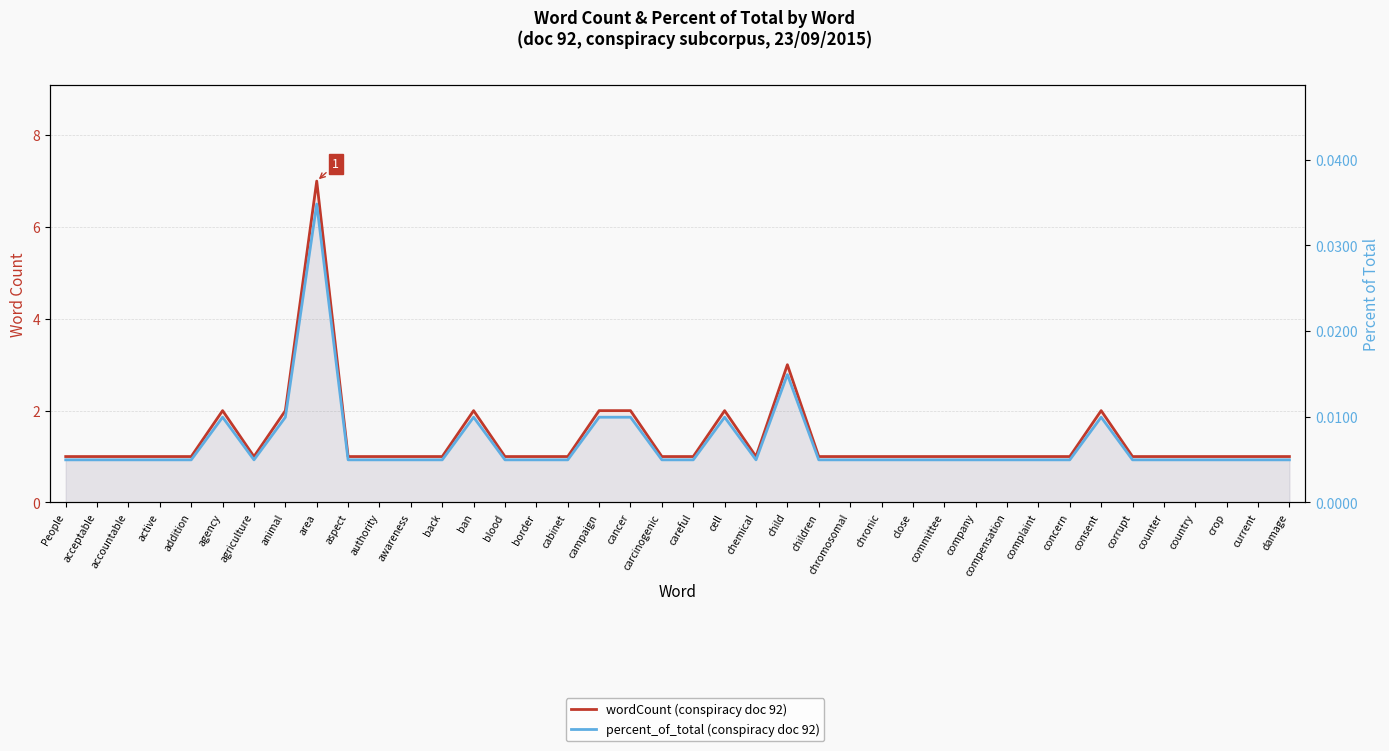

How many series are shown in this chart?

2